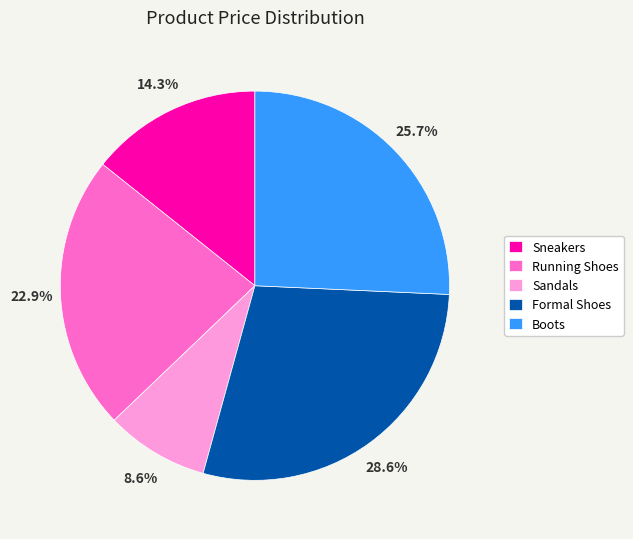

Is Sneakers the majority of the pie?

No